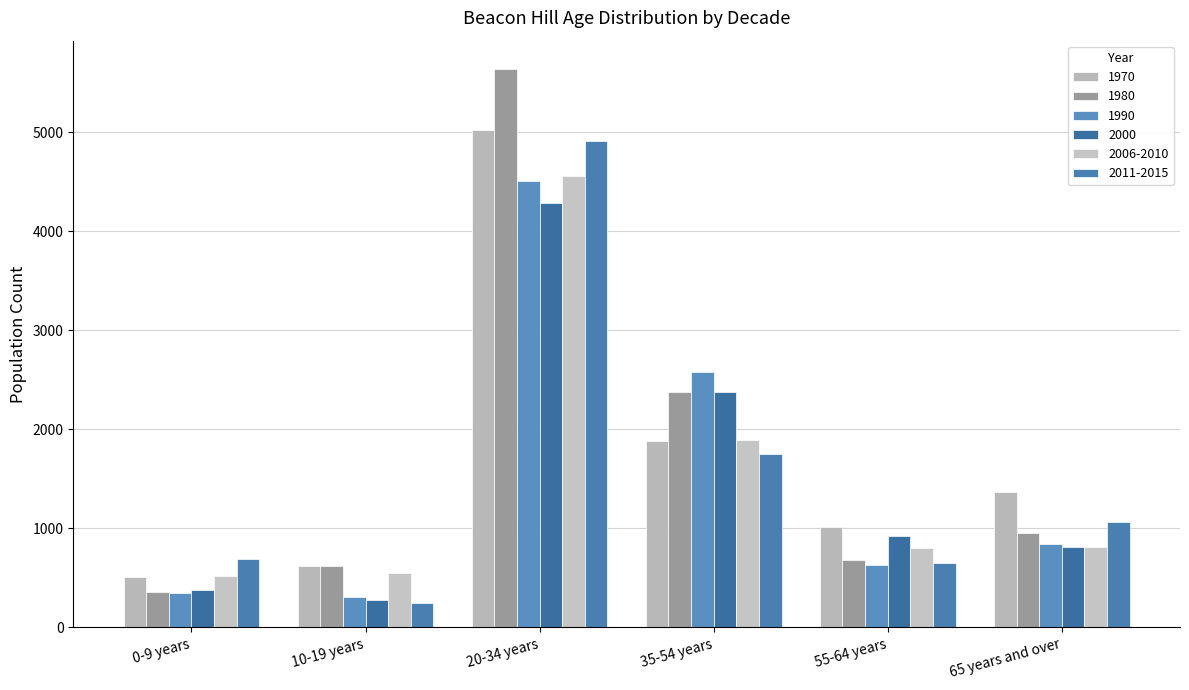

Which category has the lowest value in the 1970 series?

0-9 years